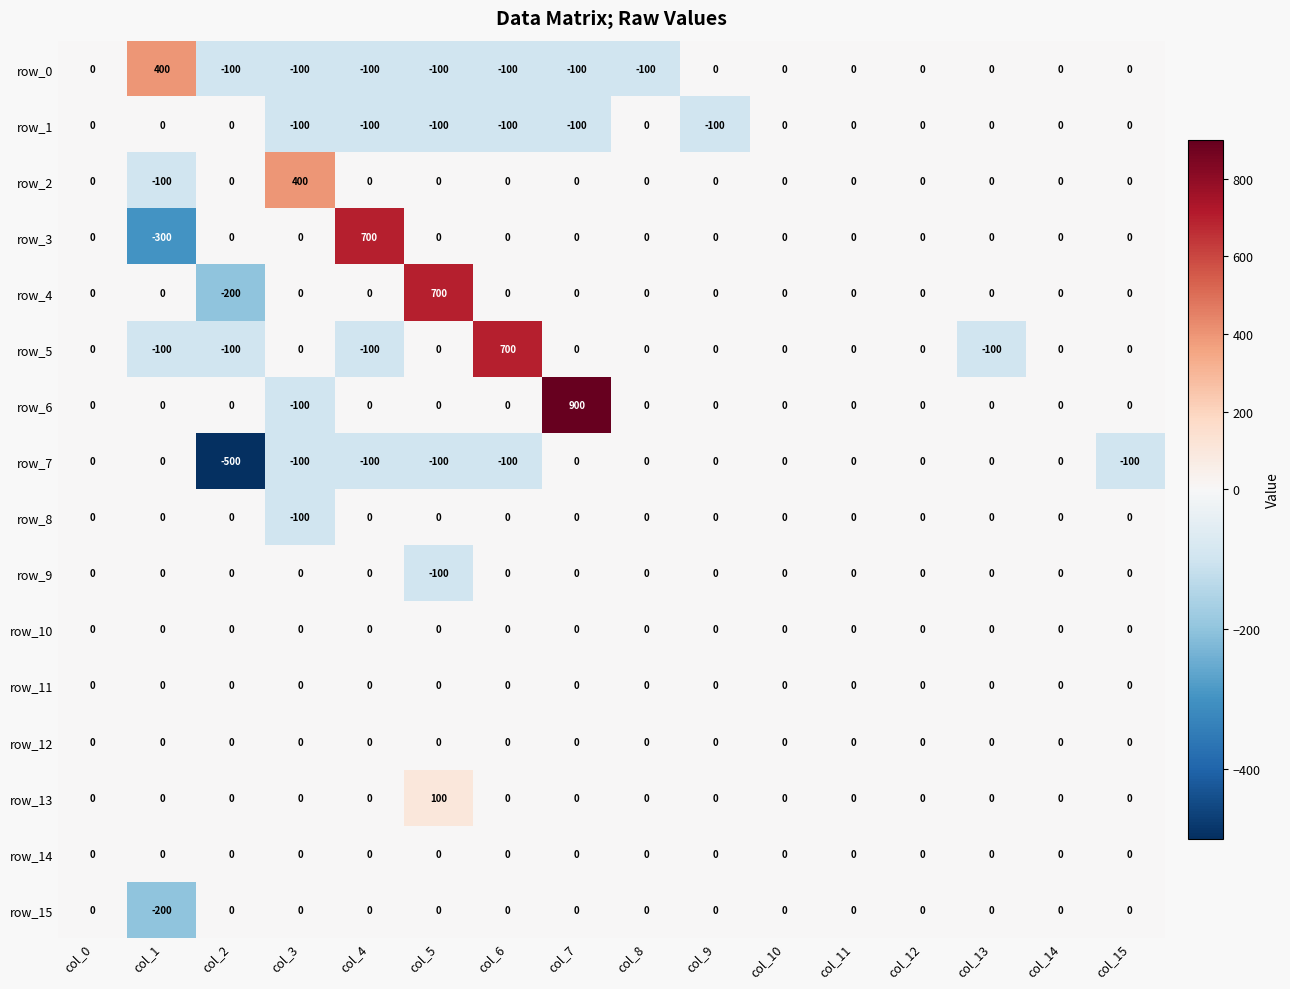

The row_7 series shows -100 at col_3. True or false?

True